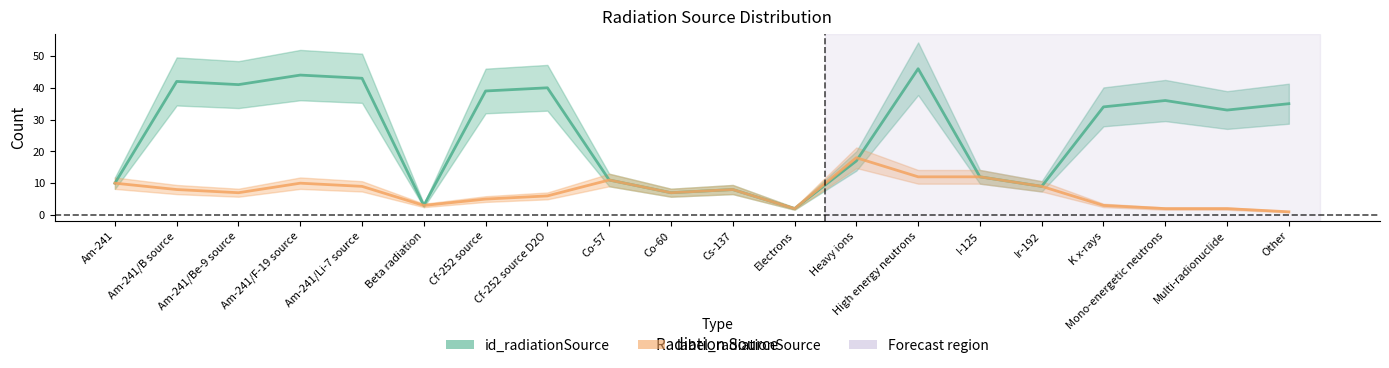

The id_radiationSource series shows 13 at K x-rays. True or false?

False